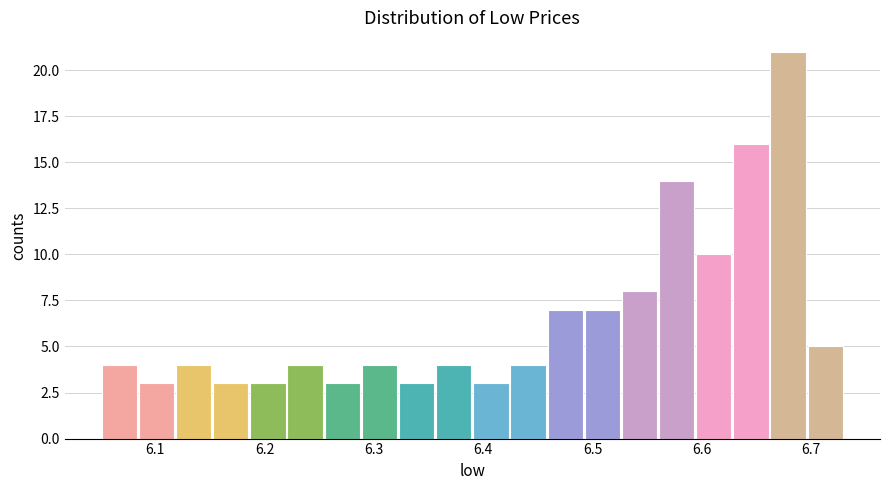

Around what value on the x-axis is the tallest bar? Give the approximate position of its centre, as read against the axis.

6.68